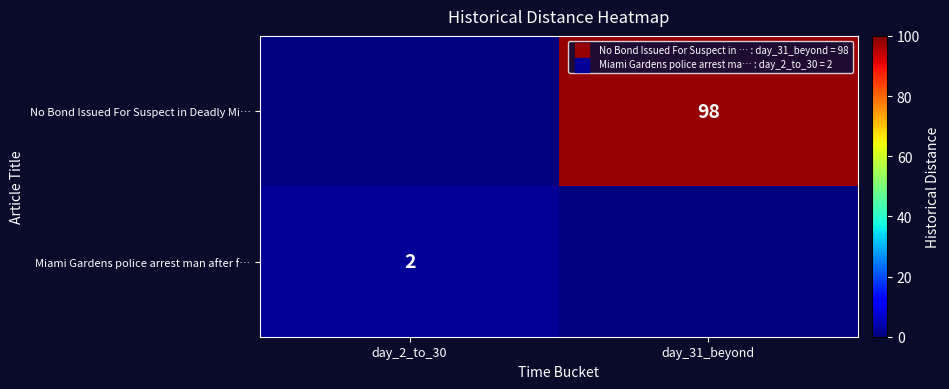

The Miami Gardens police arrest man after f… series shows 1 at day_2_to_30. True or false?

False